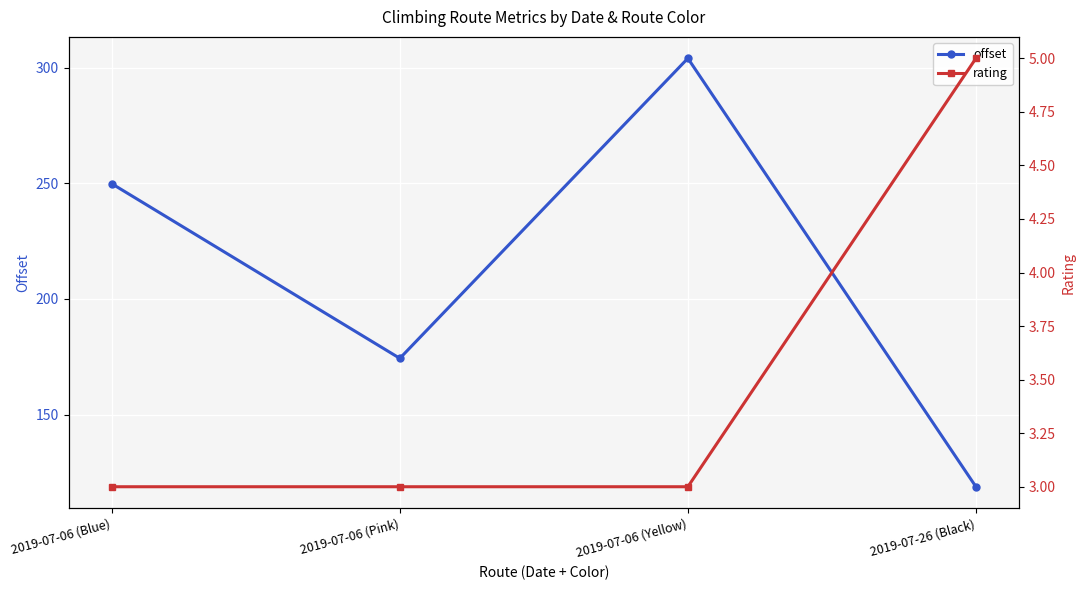

Which category has the highest value in the rating series?

2019-07-26 (Black)